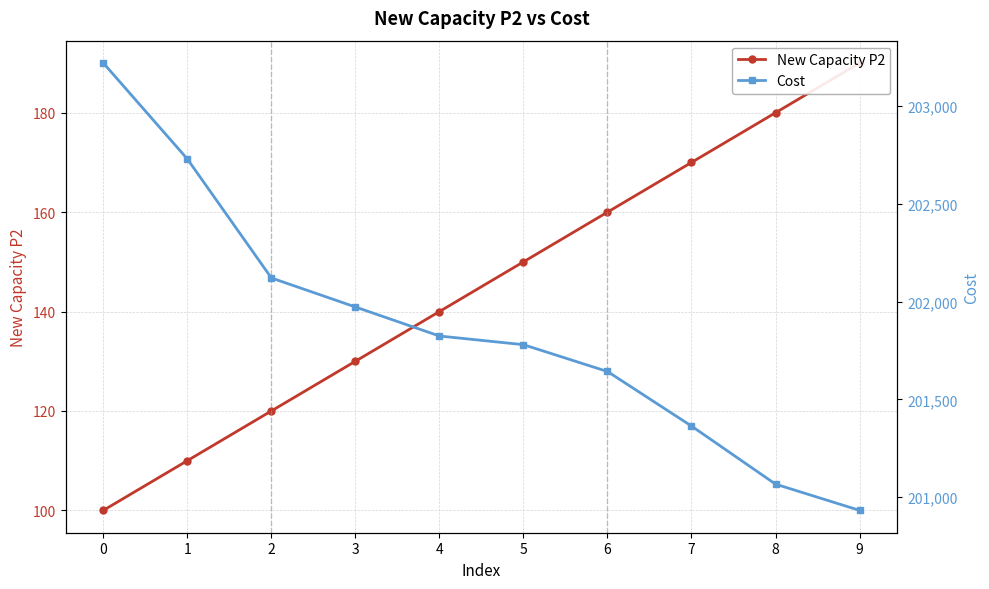

What is the difference between the second highest and second lowest values in the Cost series?

1661.5